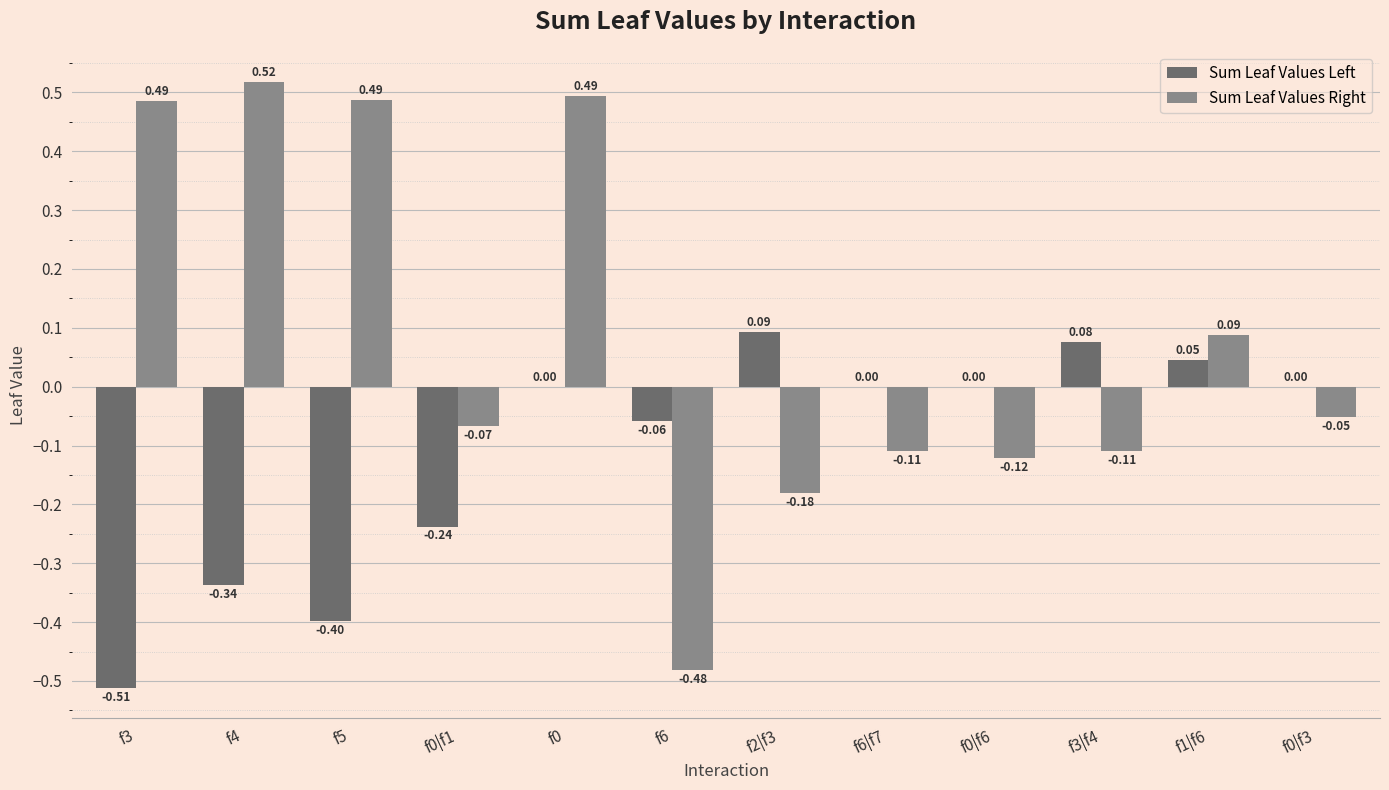

The value of Sum Leaf Values Left at f1|f6 is 0.0. True or false?

True